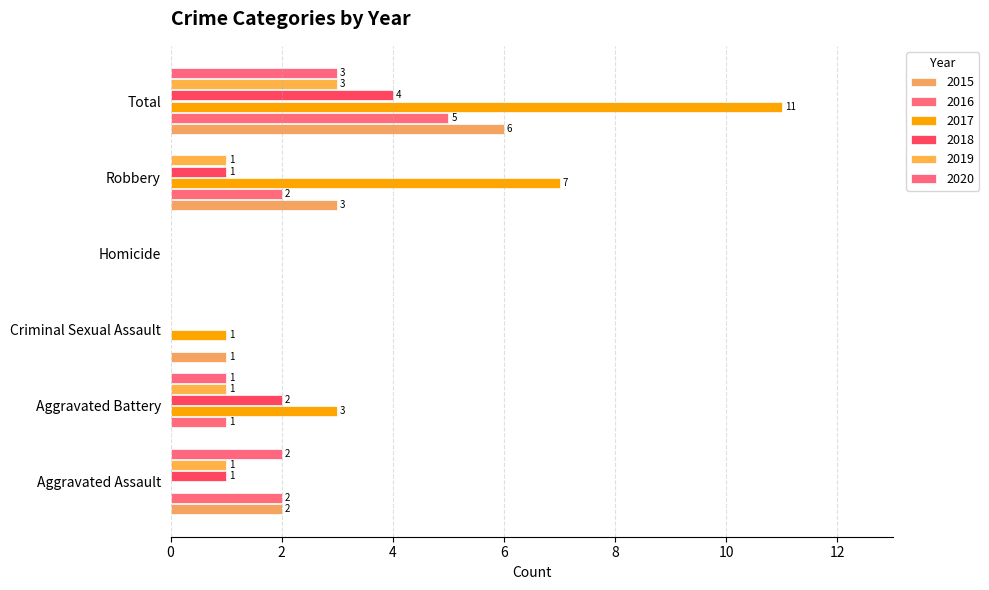

Which series has the largest total across all categories?

2017